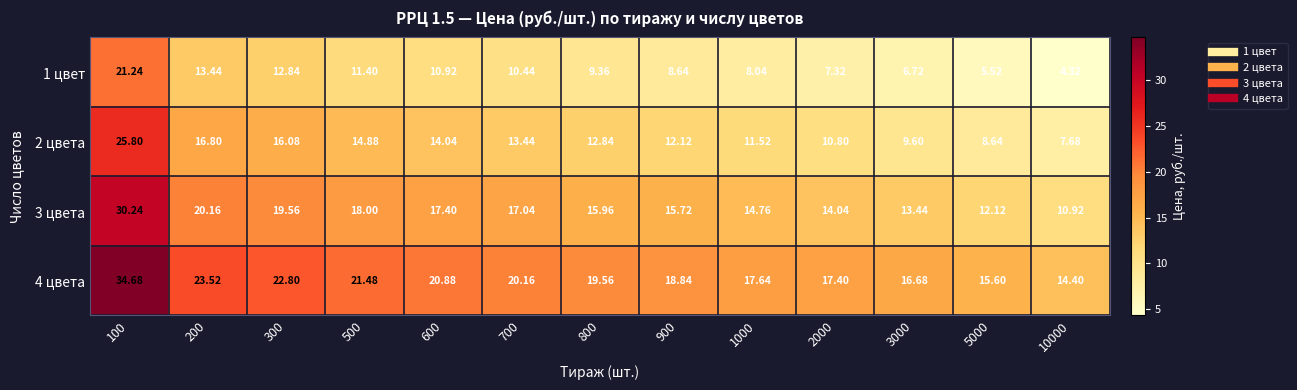

Is the value of 3 цвета at 900 greater than the value of 4 цвета at 800?

No